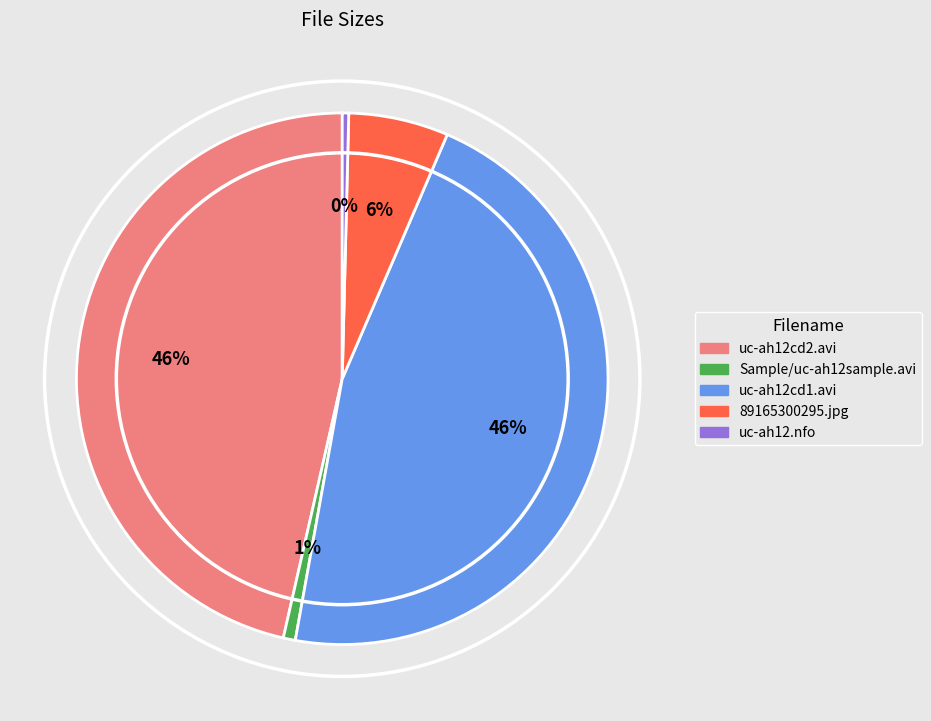

Count the number of slices in the pie.

5